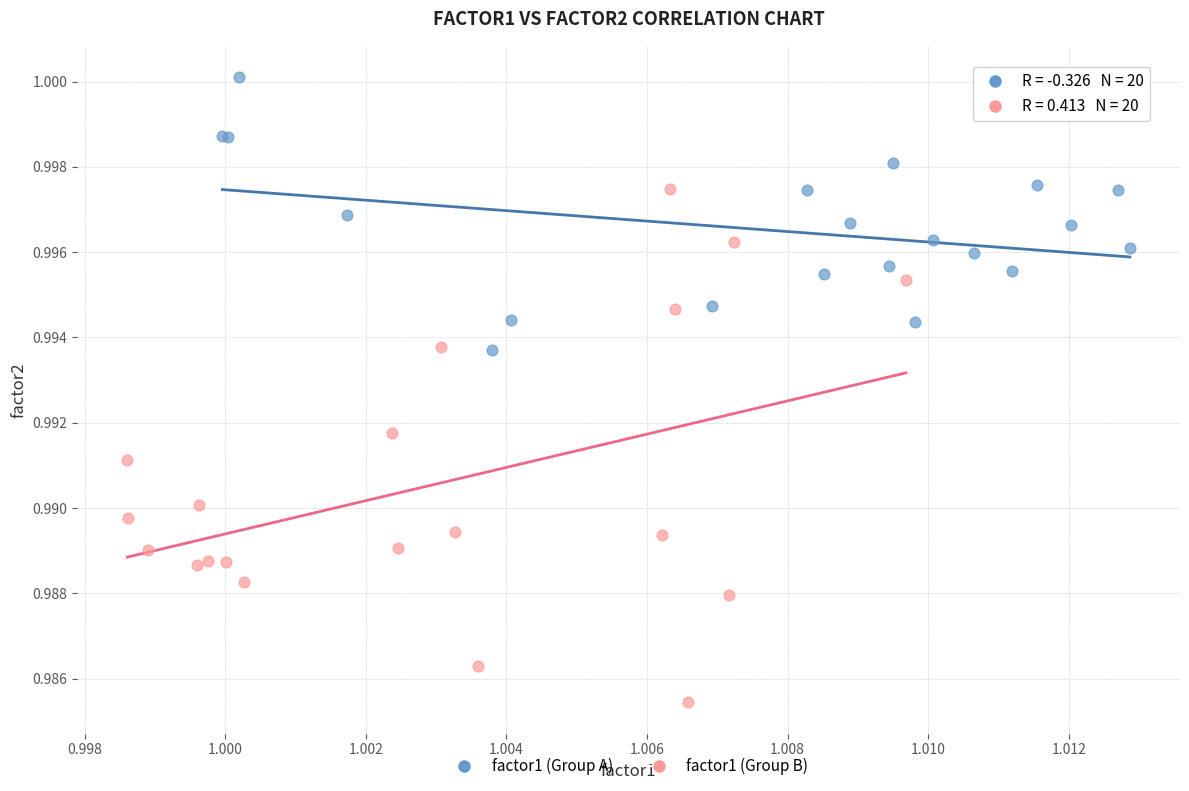

Which series reaches the minimum Y coordinate?

factor1 (Group B)